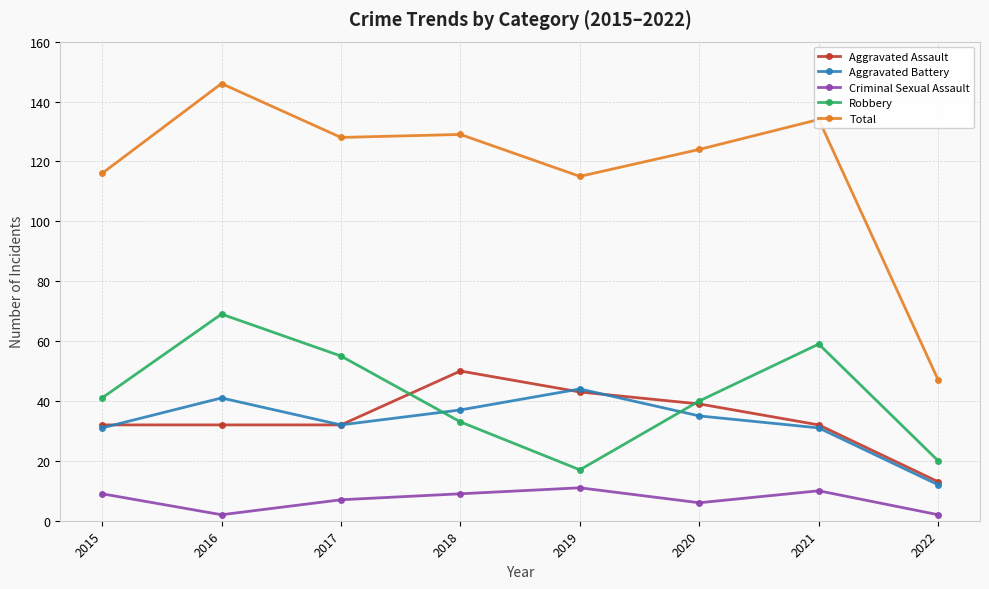

What is the spread (max minus min) of values at 2015?

107